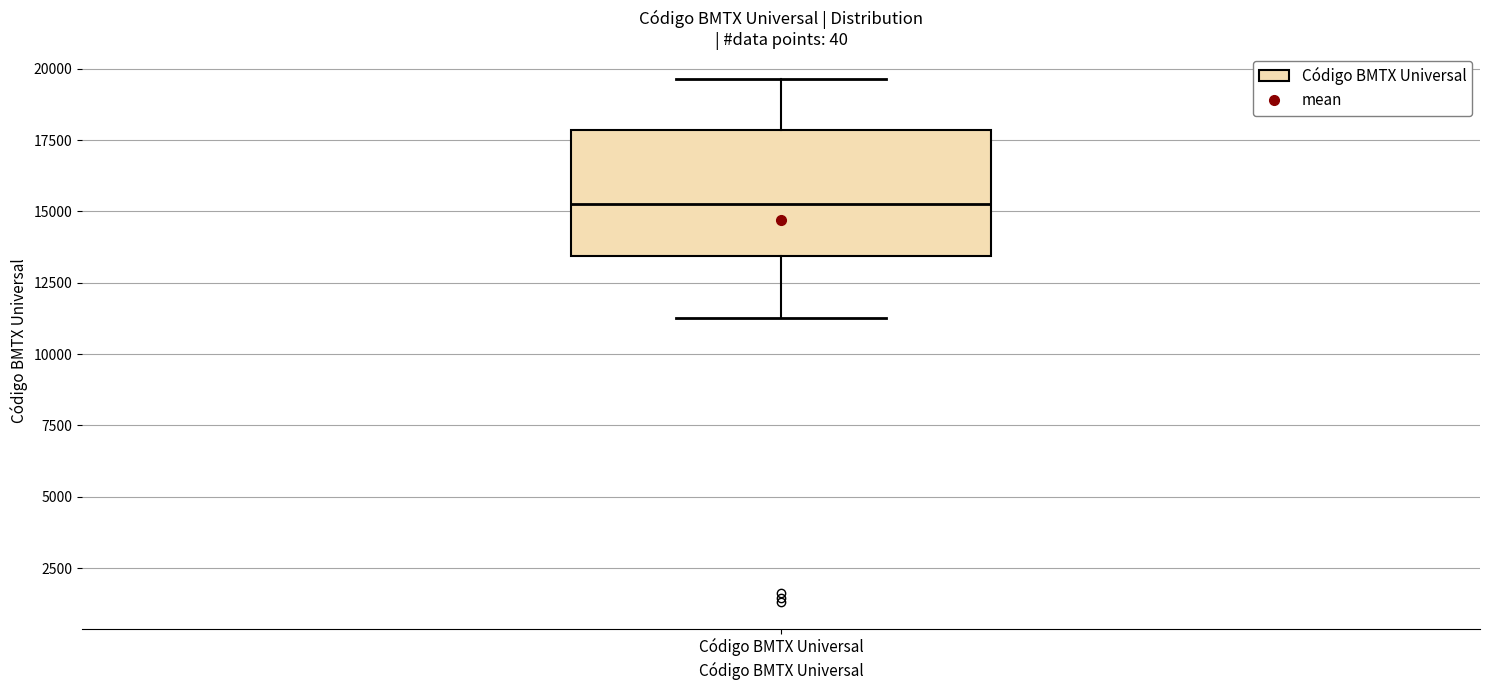

Read this box plot against the y-axis: the position of the median line, the range covered by the box, and the ends of both whiskers. The values are not printed on the chart, so give them approximately, as read against the axis.

median 15500, box 13500 to 18000, whiskers 11500 to 19500